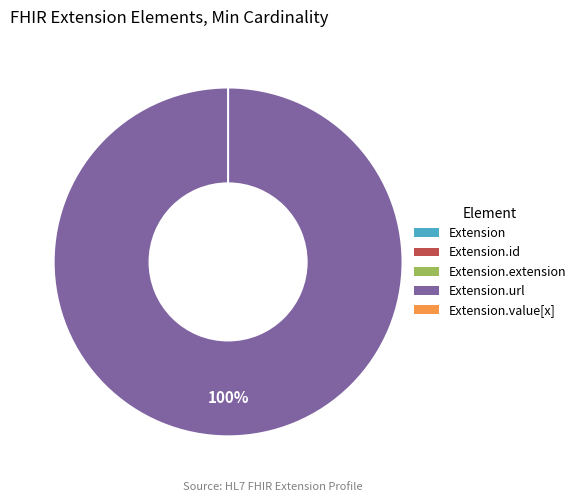

What is the smallest slice in the pie chart?

Extension